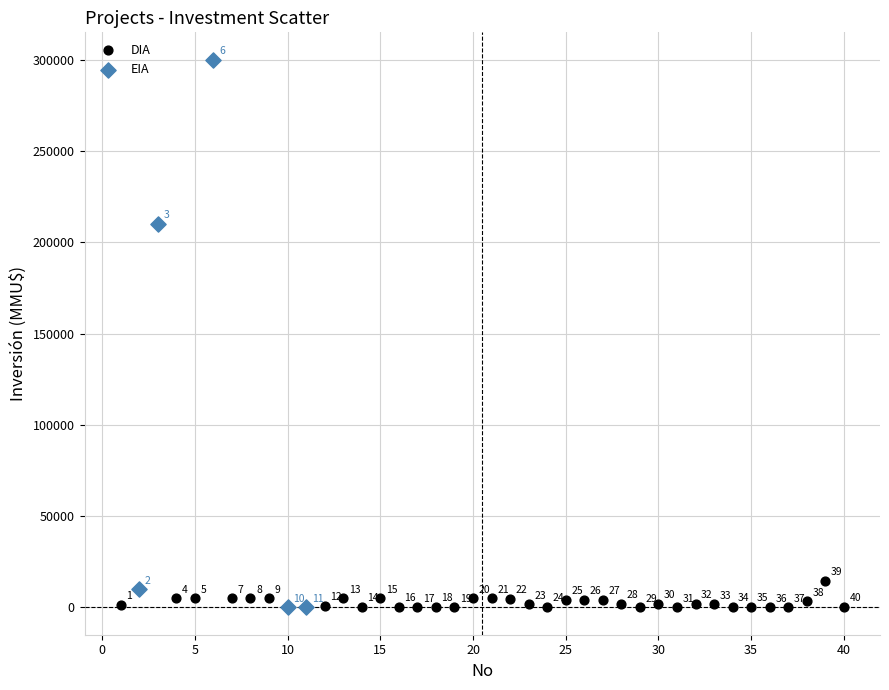

Which series contains the highest Y value?

EIA